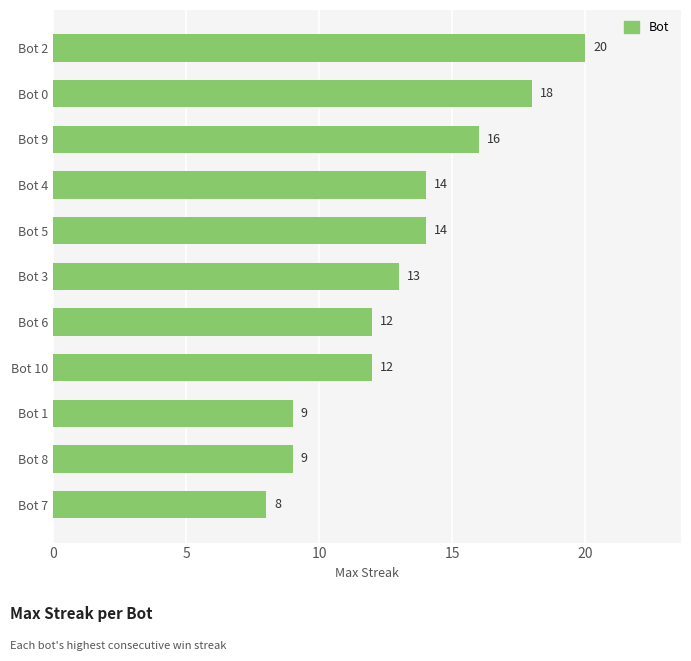

What is the difference between the maximum and second lowest values?

11